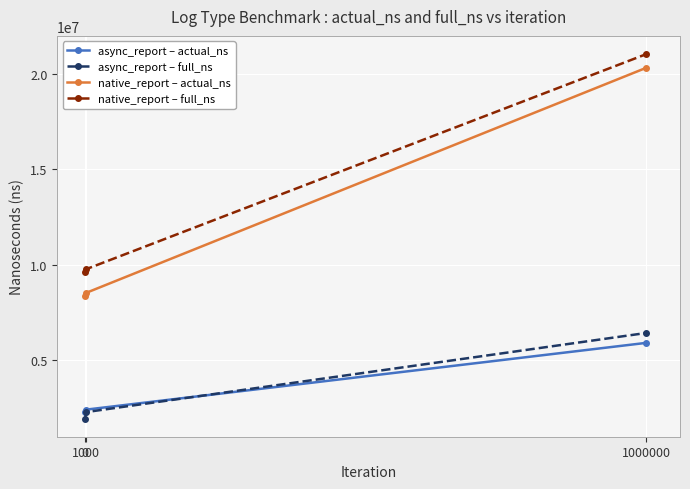

At which category is the sum across all series the highest?

1000000